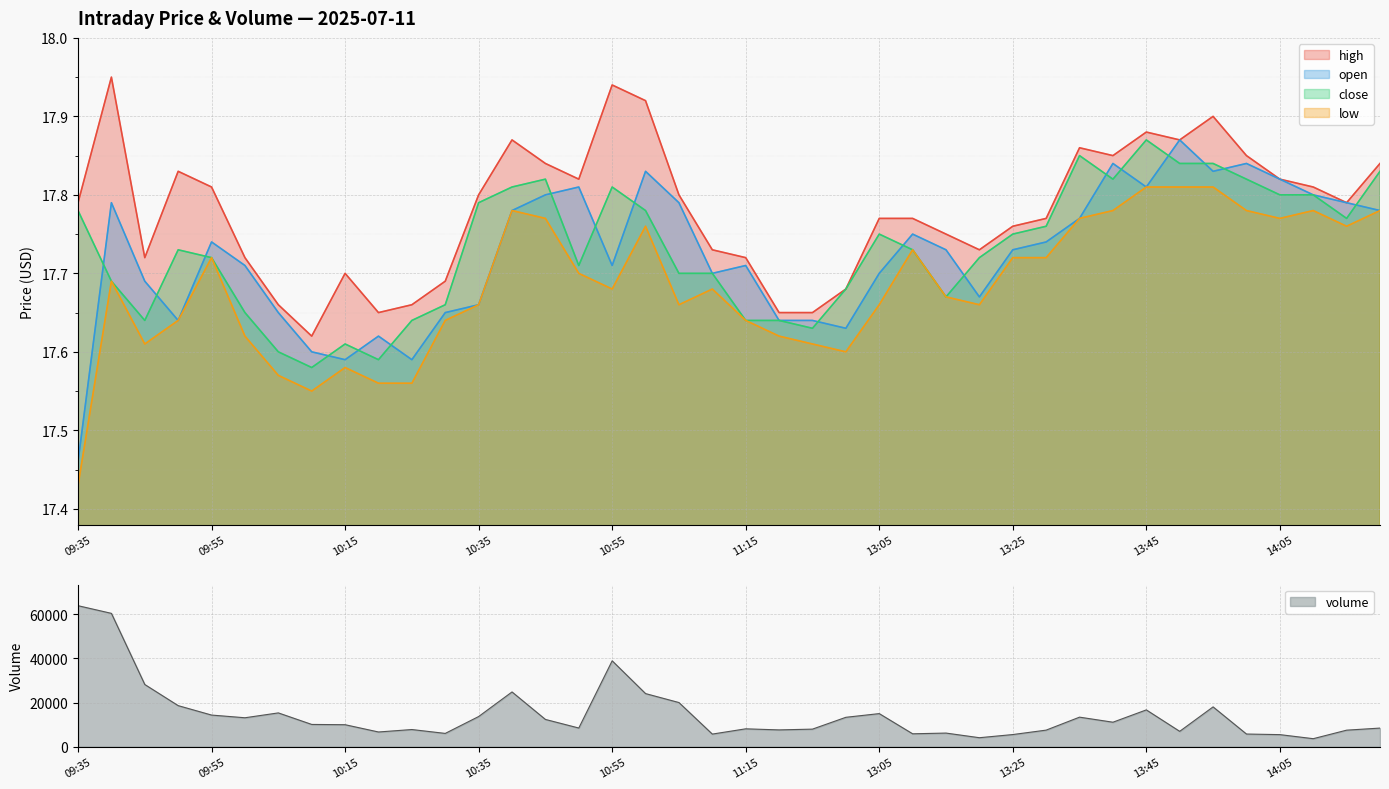

Which category has the lowest value in the low series?

09:35